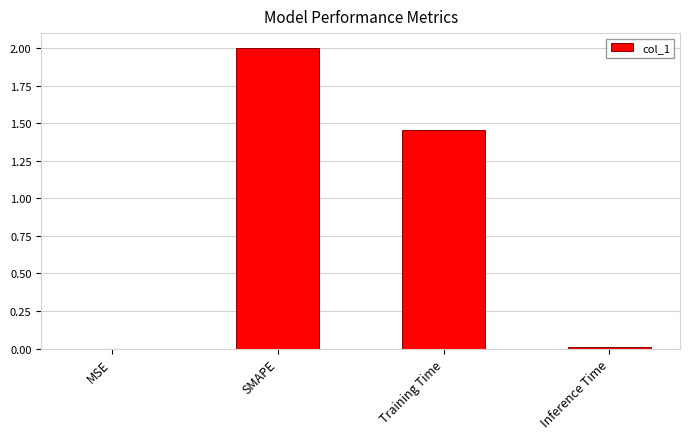

Where is the data nearest to the value 1?

Training Time